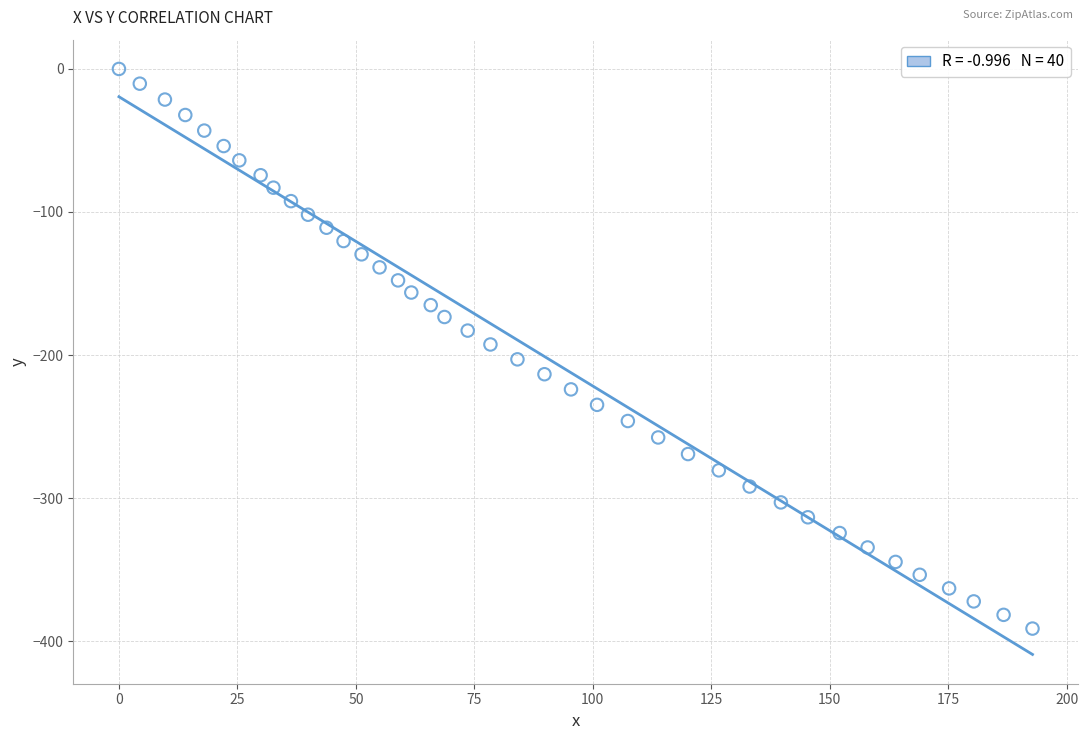

What is the range of X values (max minus min)?

192.8